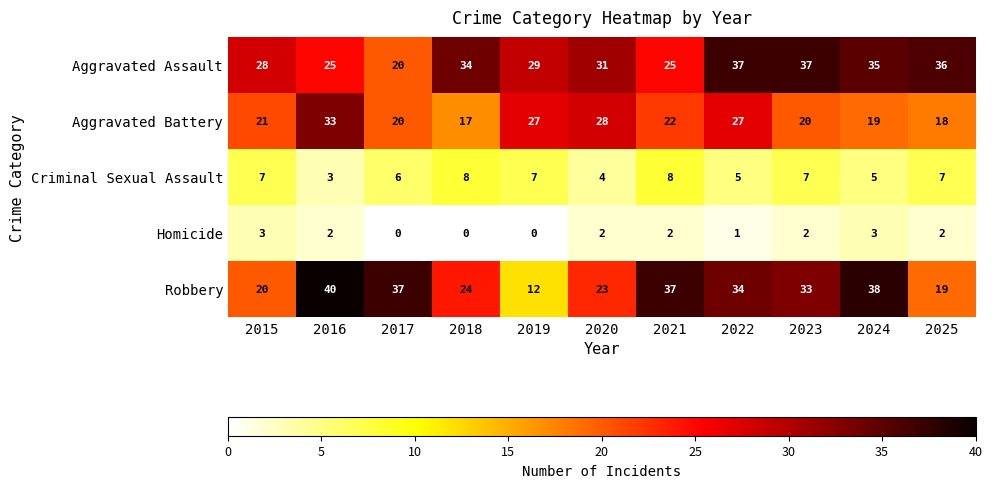

Which series has the widest spread of values?

Robbery